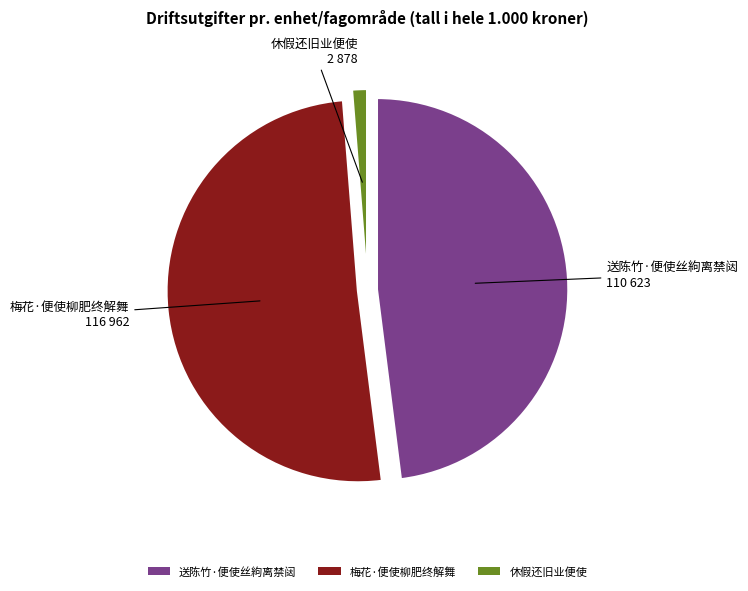

Does 梅花·便使柳肥终解舞 represent more than half of the total?

Yes